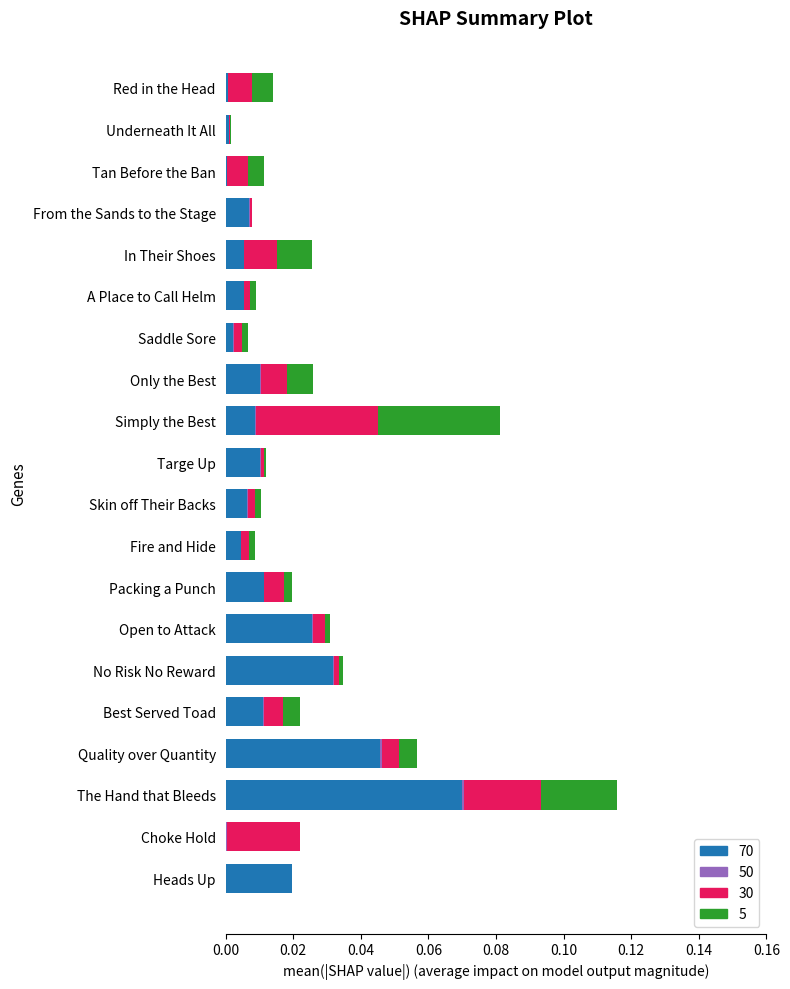

At which category is the sum across all series the highest?

The Hand that Bleeds